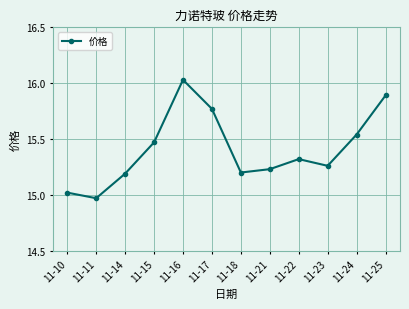

Count the number of data series in this chart.

1